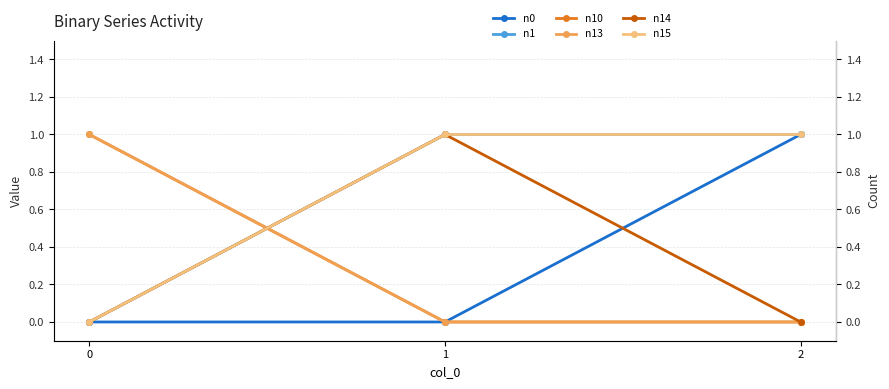

Reading left to right, list all the values displayed in this chart.

n0: 0	0	1
n1: 0	1	1
n10: 1	0	0
n13: 1	0	0
n14: 0	1	0
n15: 0	1	1